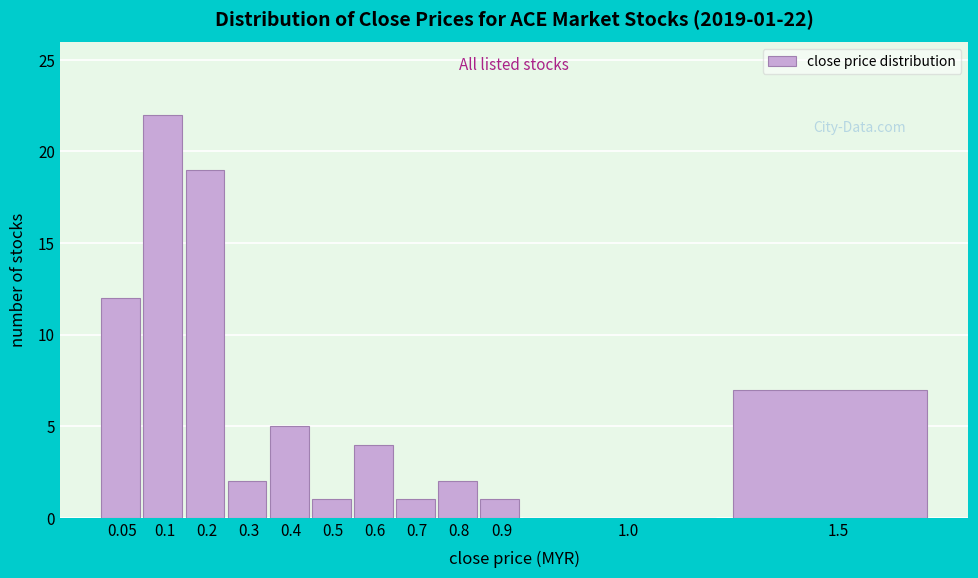

Reading left to right, extract all data points from this chart.

0.05=12	0.1=22	0.2=19	0.3=2	0.4=5	0.5=1	0.6=4	0.7=1	0.8=2	0.9=1	1.0=0	1.5=7